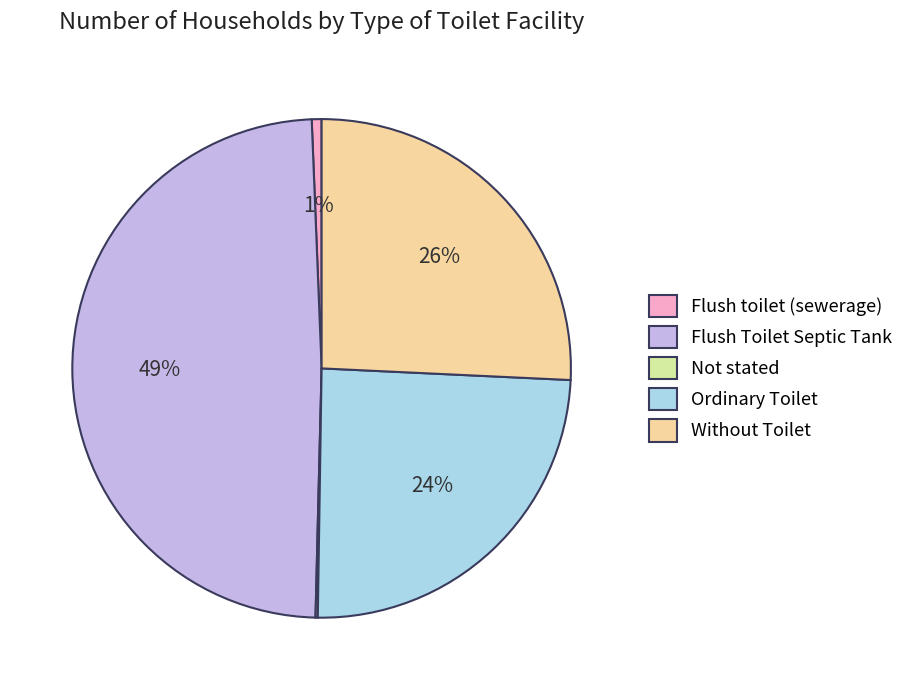

To the nearest percent, what is the average slice percentage?

20%